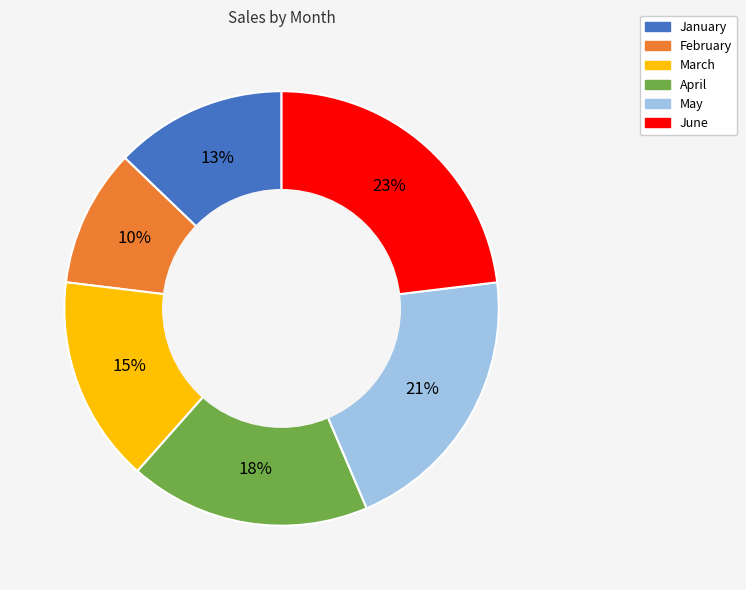

Count the number of slices in the pie.

6